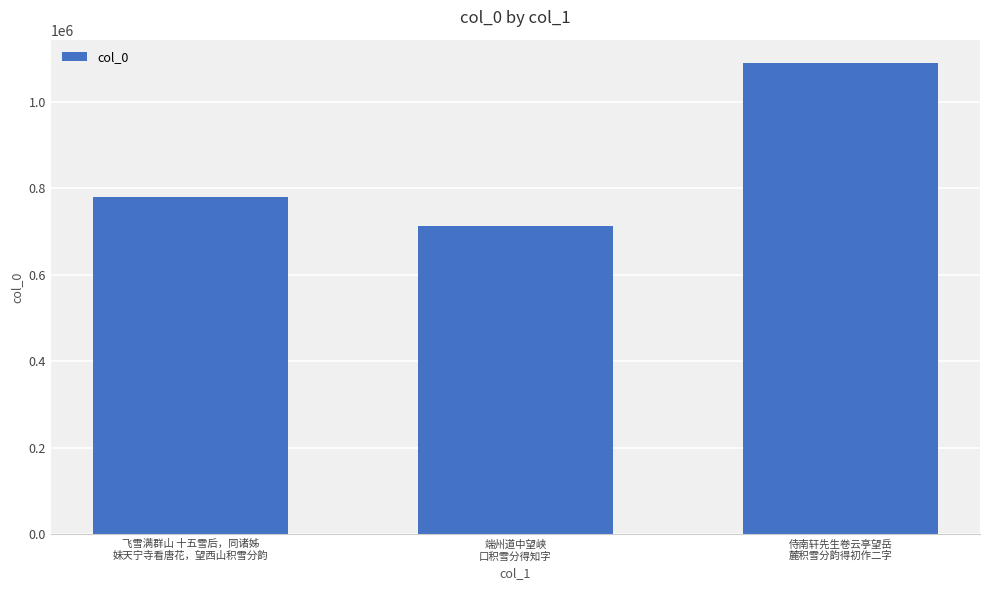

What is the label of the 3rd bar from the right?

飞雪满群山 十五雪后，同诸姊
妹天宁寺看唐花，望西山积雪分韵